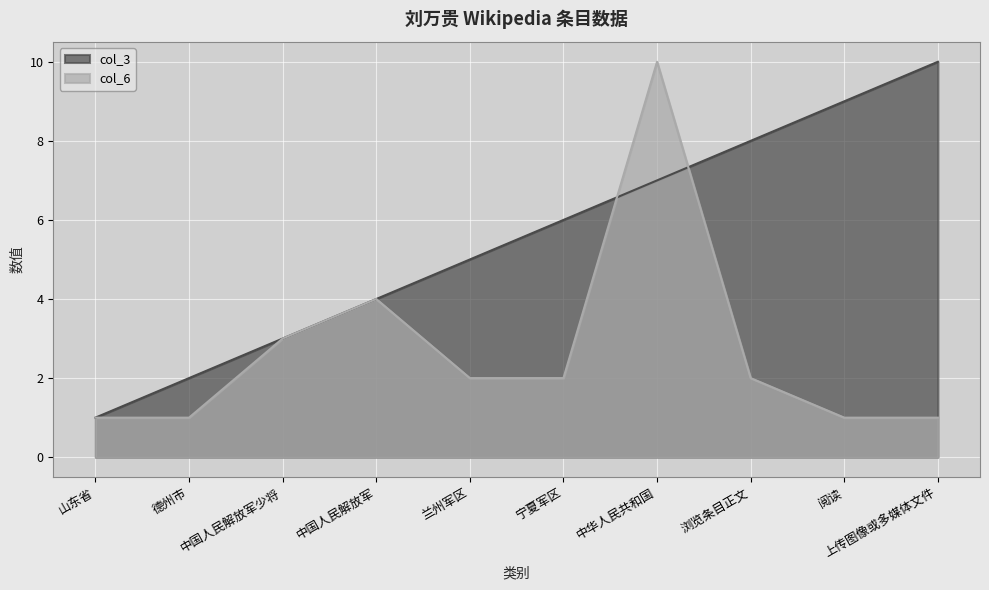

The value of col_3 at 中国人民解放军少将 is 3. True or false?

True